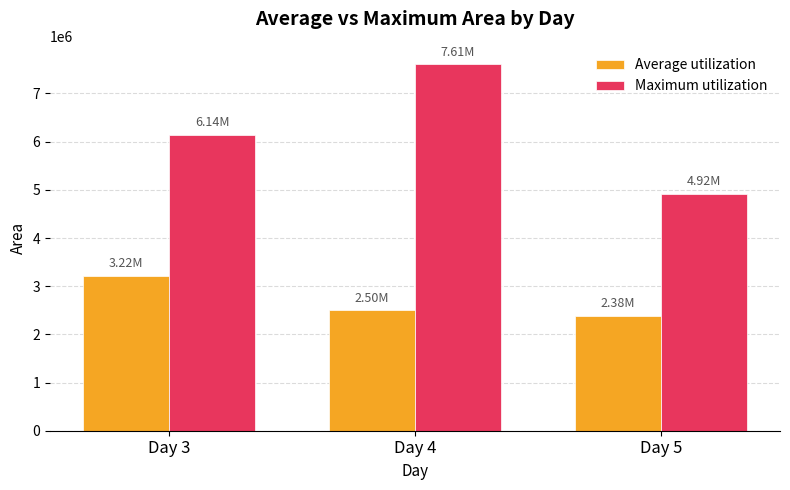

What is the spread (max minus min) of values at Day 4?

5107890.6